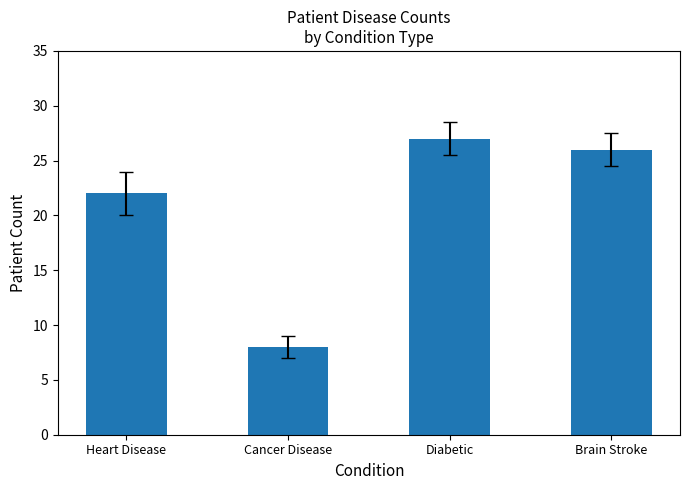

The chart shows a value of 22 at Heart Disease. True or false?

True